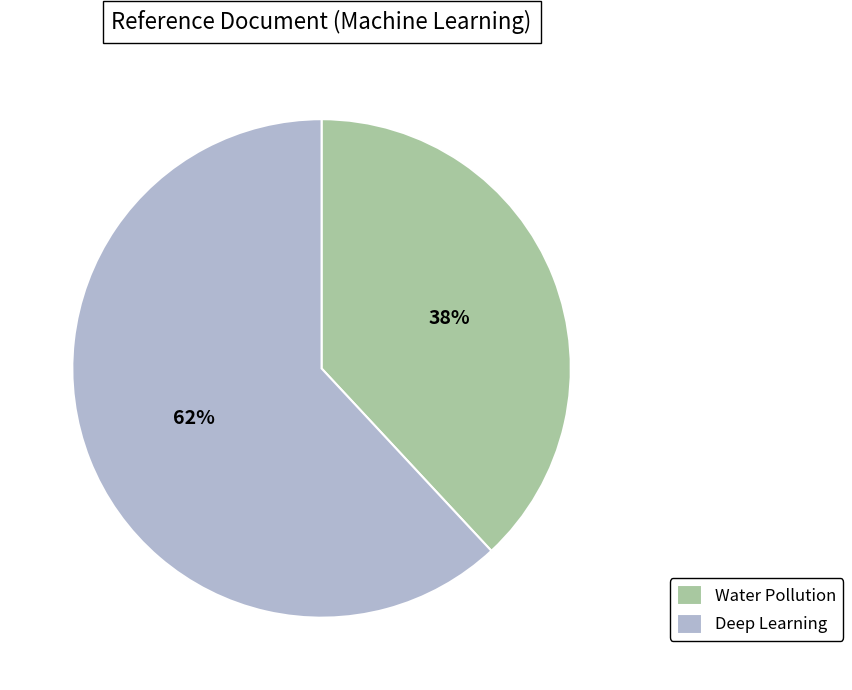

Count the number of slices in the pie.

2